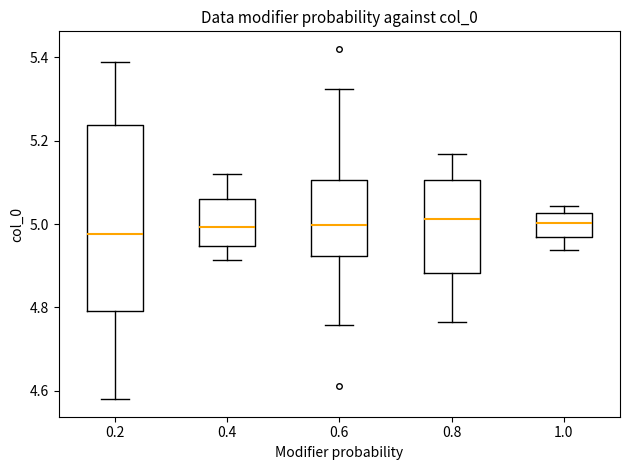

Which box is the tallest, from its lower edge to its upper edge?

0.2